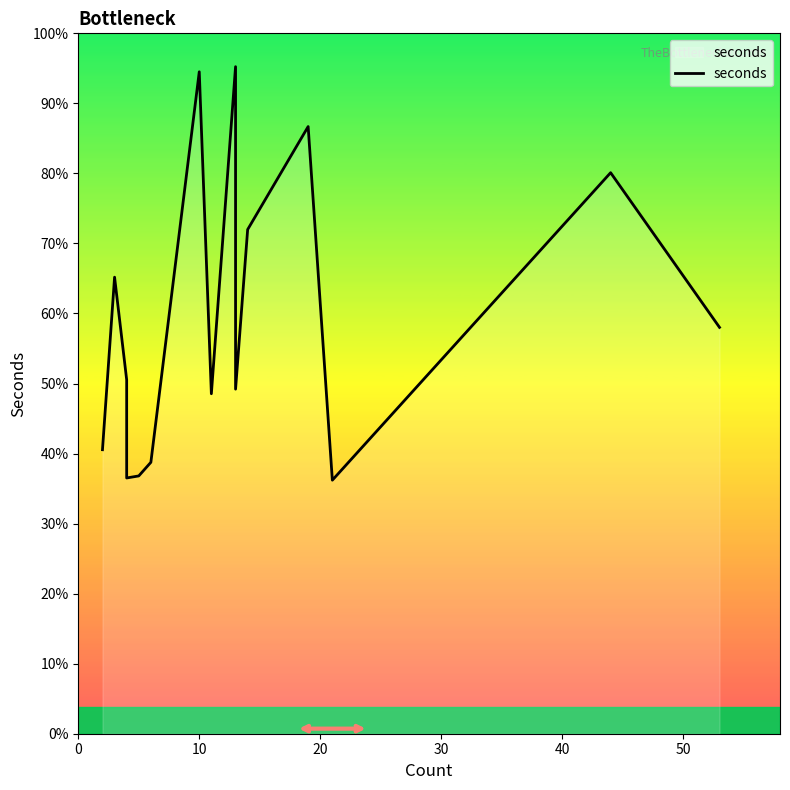

How many lines are shown in the chart?

1